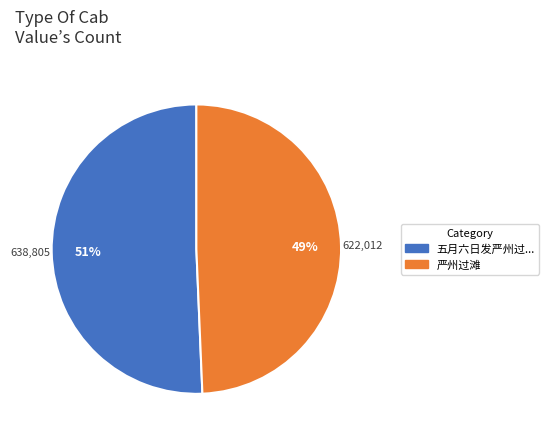

Is there any slice that represents more than half of the pie?

Yes